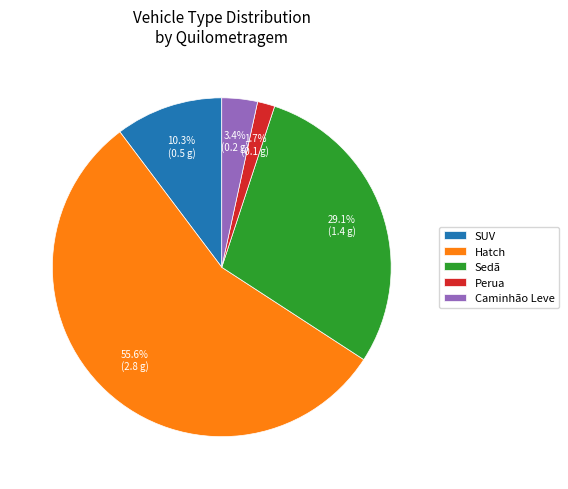

To the nearest percent, what is the difference between the SUV and Hatch slice percentages?

45%